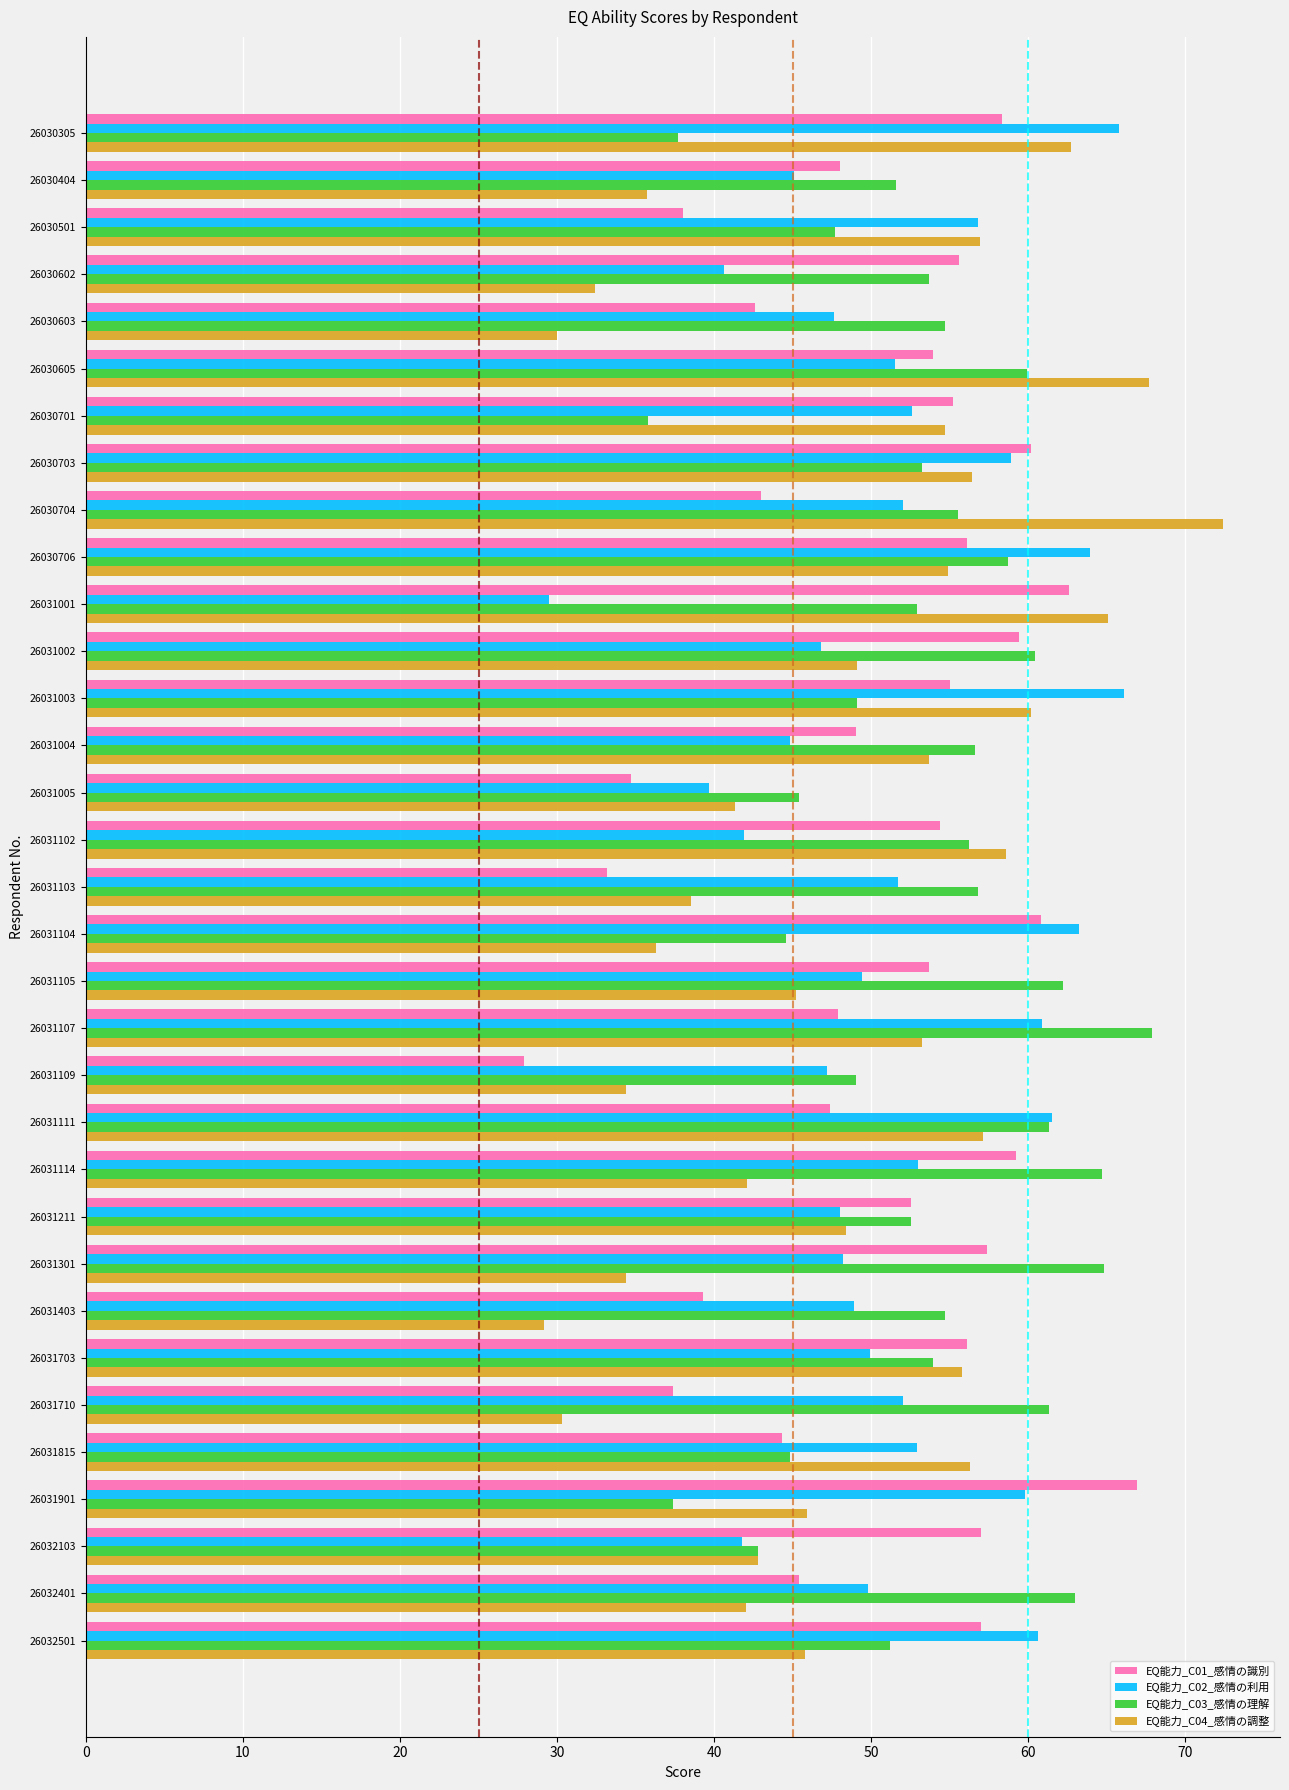

What is the average value of the EQ能力_C03_感情の理解 series?

53.4